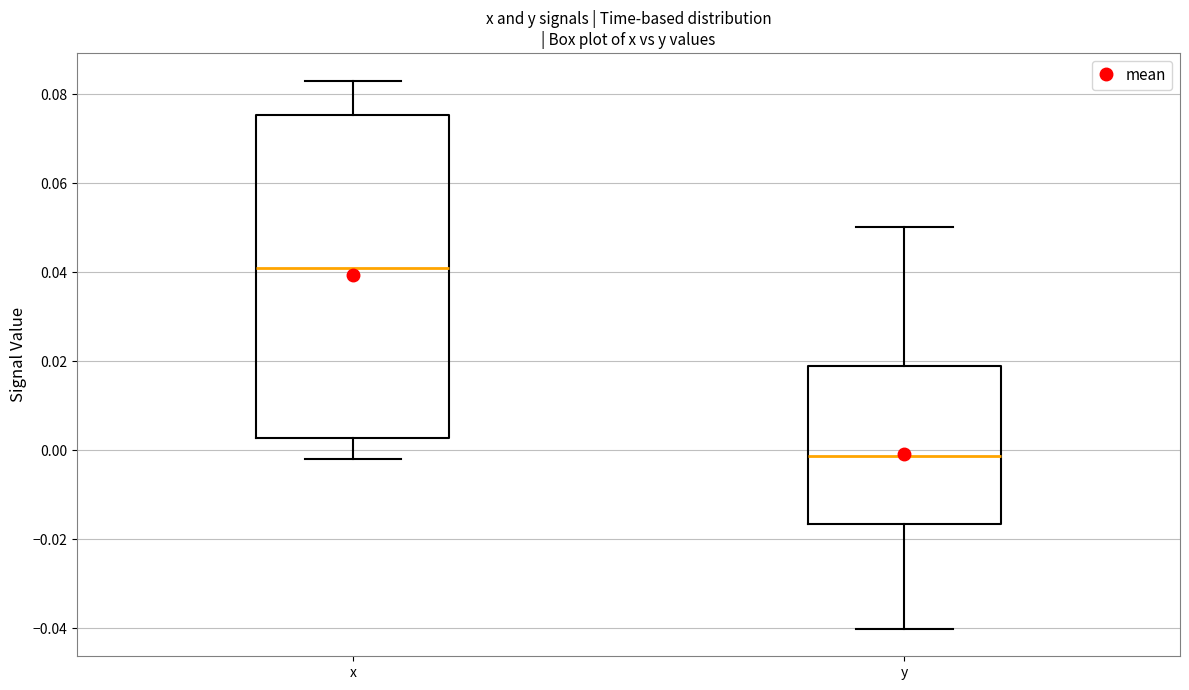

Which box has the lowest median line?

y